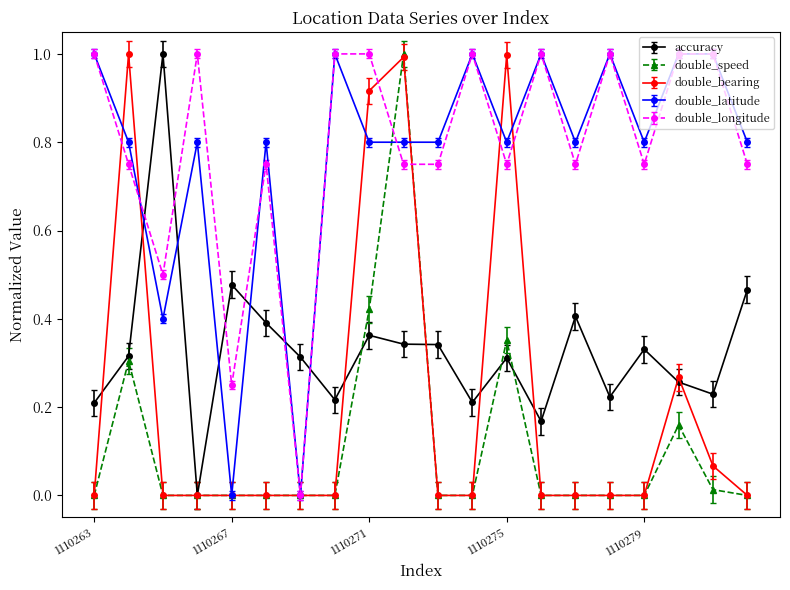

How many values in double_longitude are above zero?

19